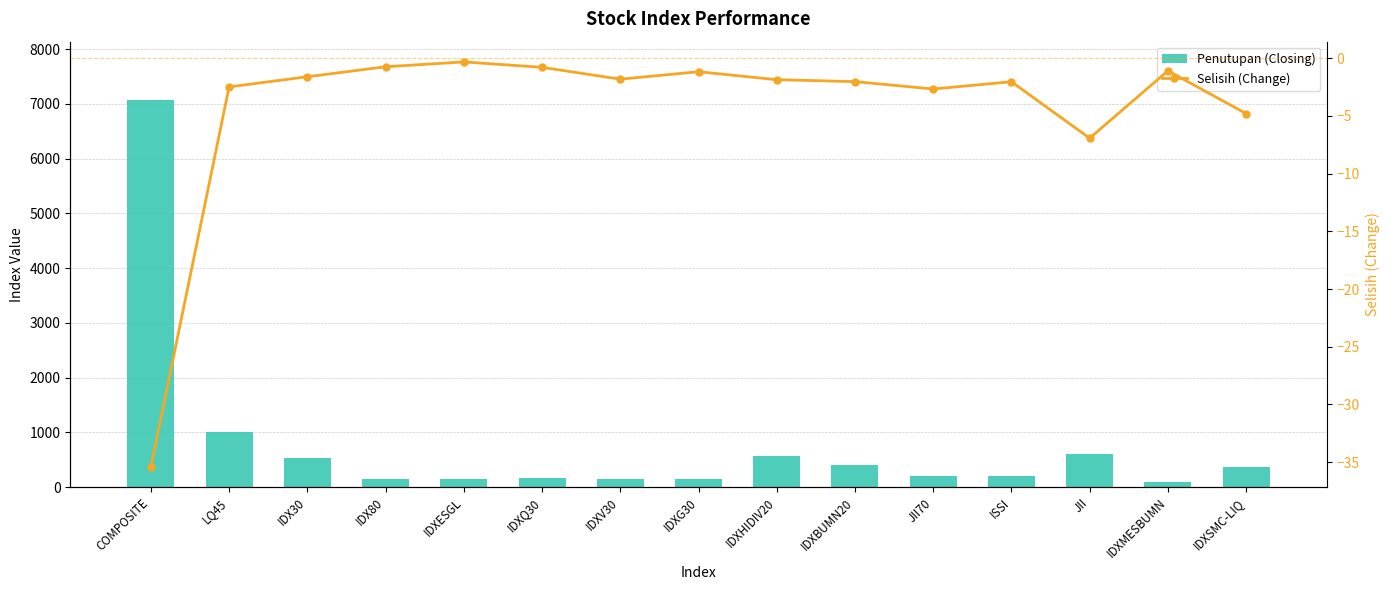

What position from the left is IDXV30?

7